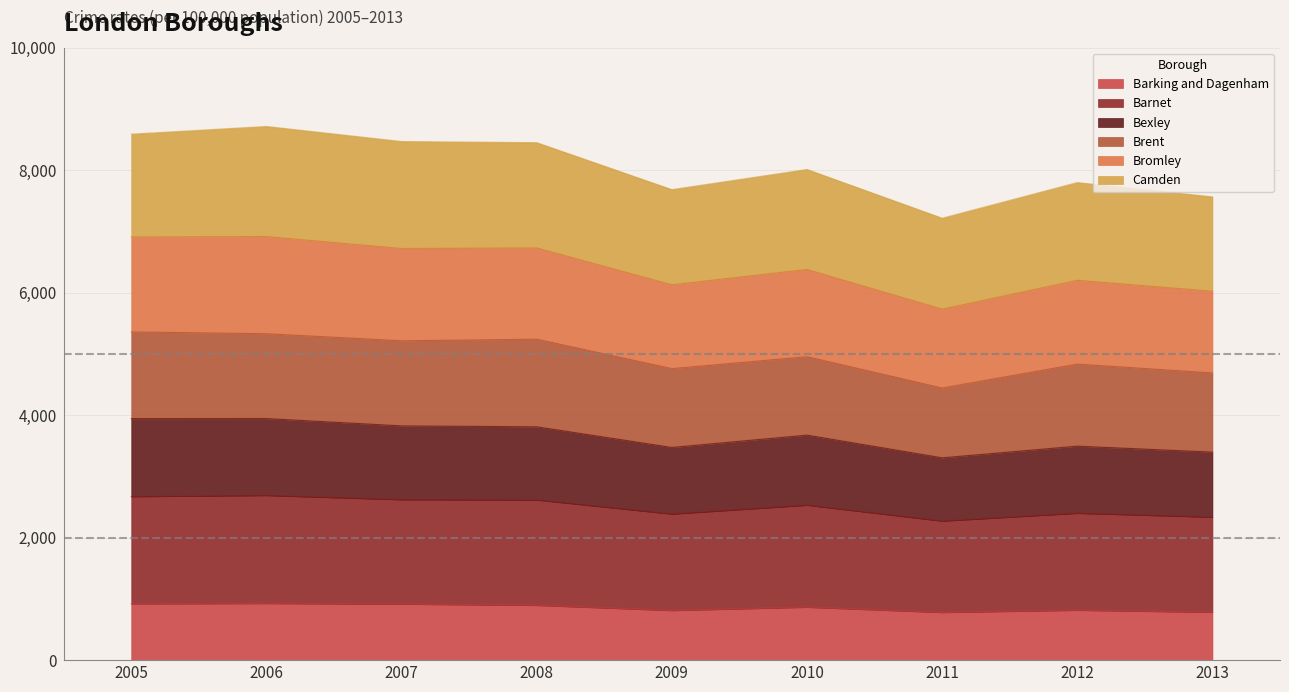

What is the total value across all series at 2007?

8468.1